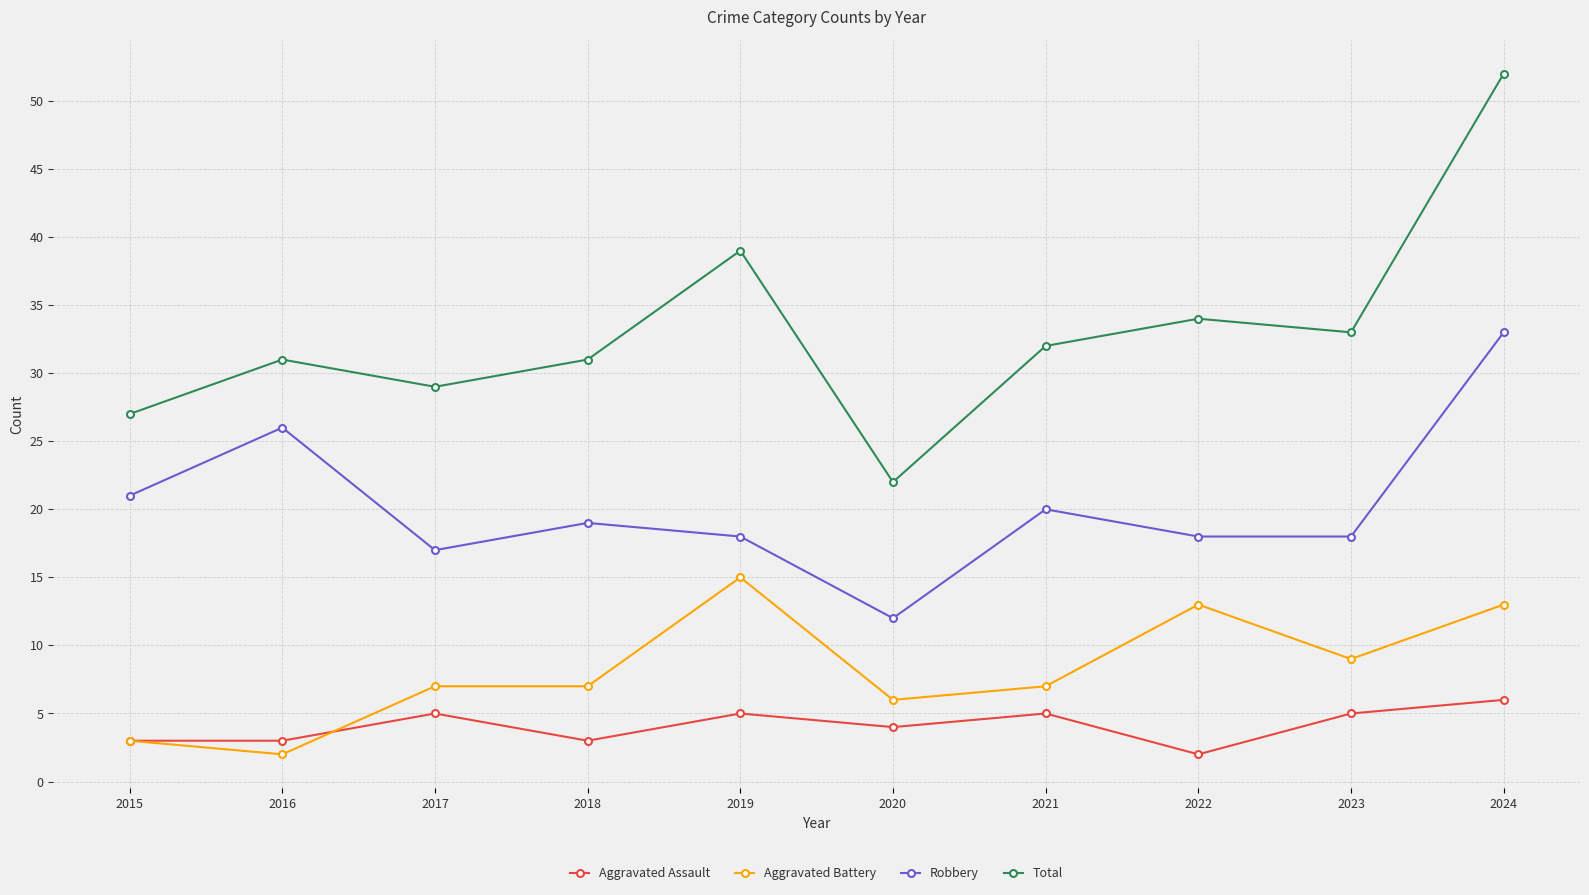

True or false: Aggravated Assault has more than 0 points higher than both neighbors.

True